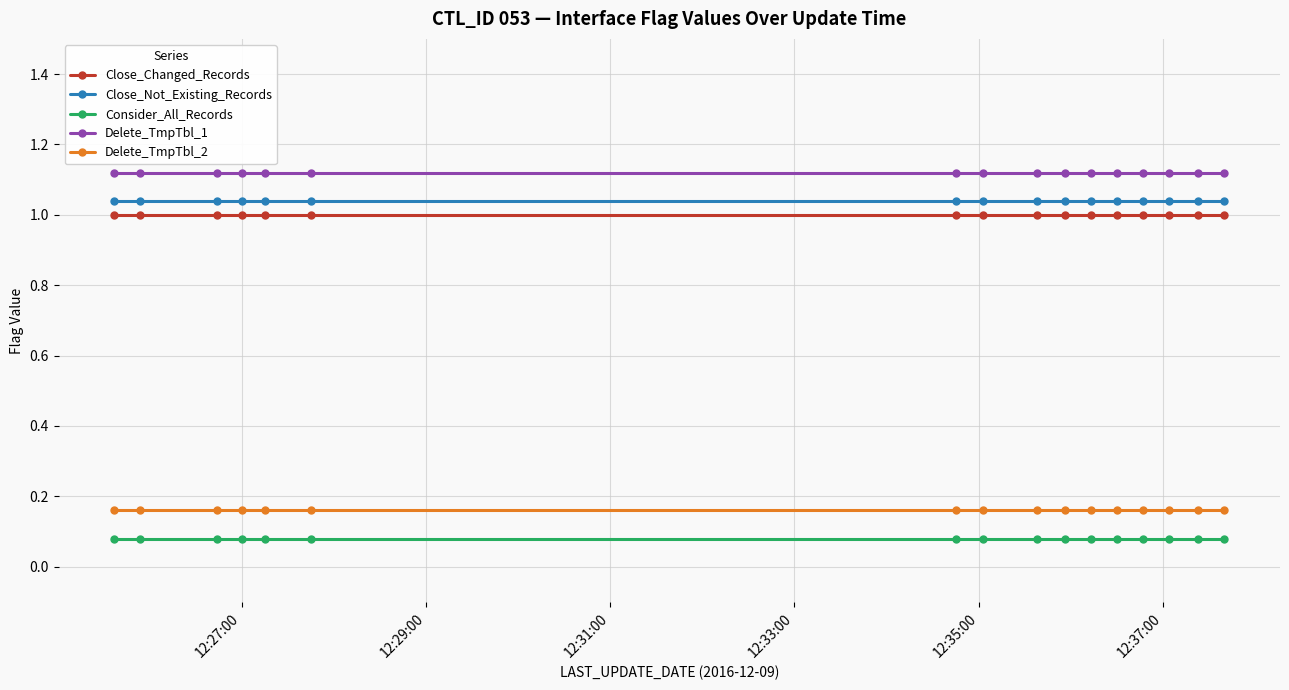

True or false: Delete_TmpTbl_2 and Delete_TmpTbl_1 cross at least once.

False